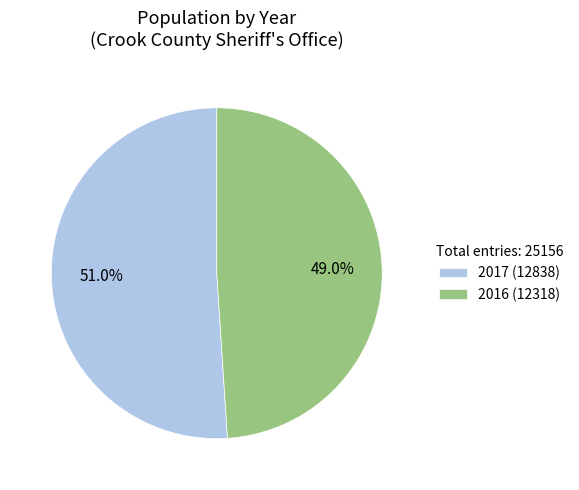

Is the sum of 2016 and 2017 greater than half?

Yes